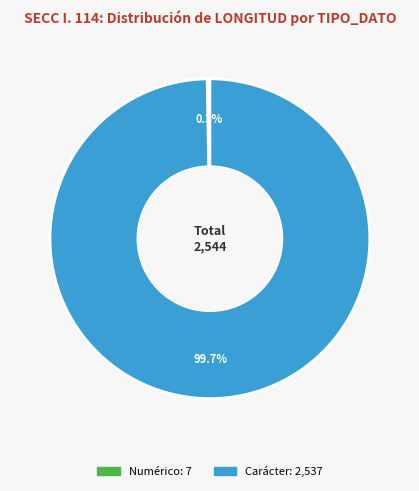

Is there a majority slice in this chart?

Yes